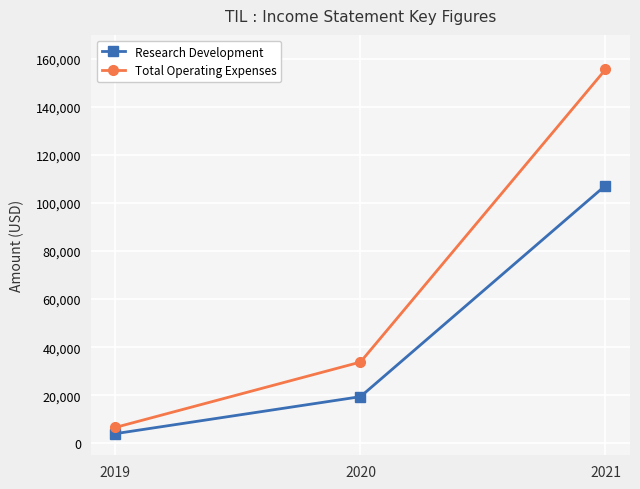

Read the Research Development value at 2020, to the nearest 10.

19400